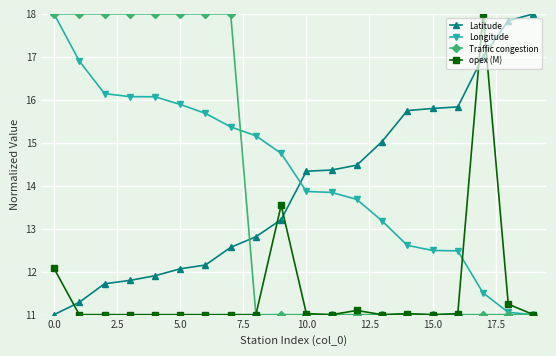

Which series has the largest total across all categories?

Longitude